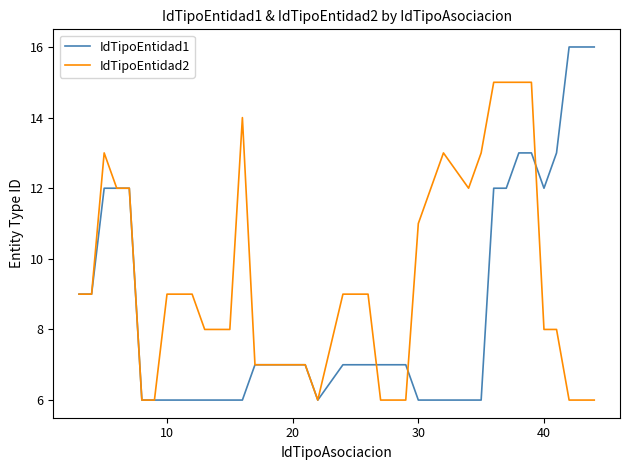

What is the greatest value displayed?

16